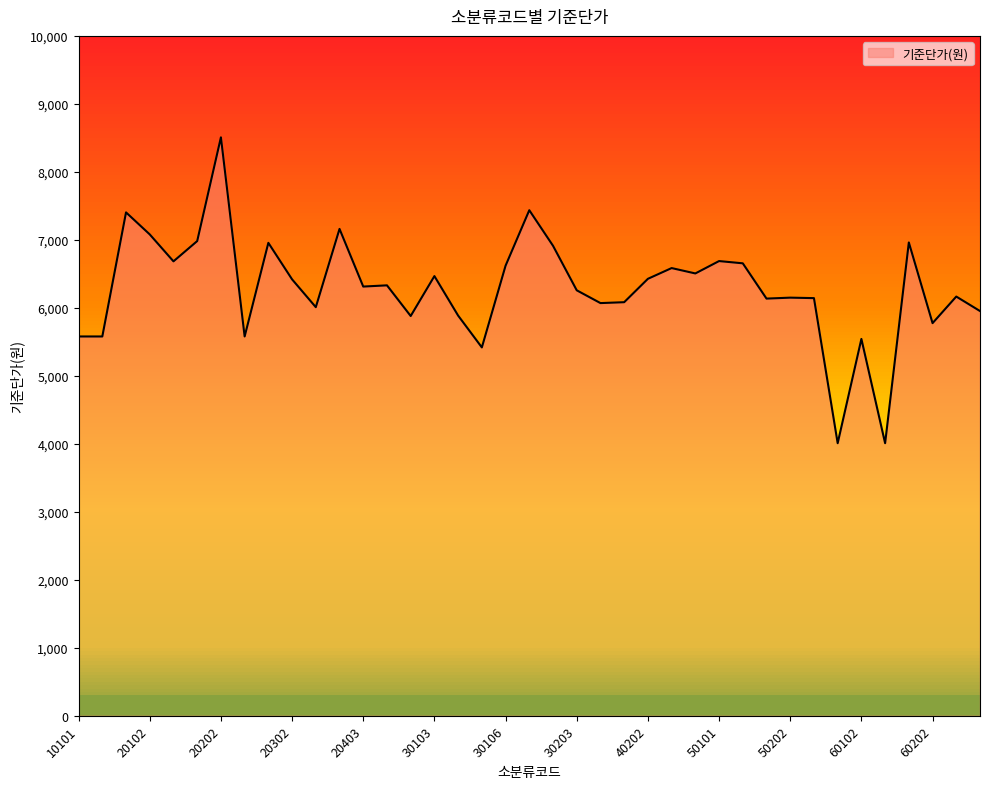

What is the difference between the maximum and minimum values?

4499